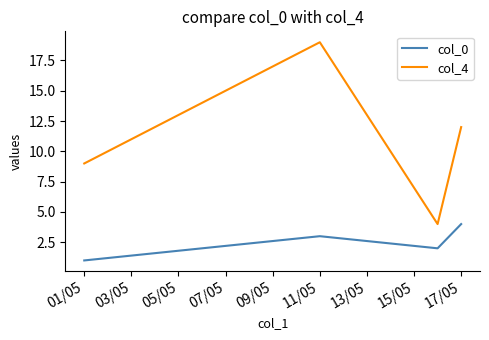

True or false: col_4 has more than 1 interior local peaks.

False